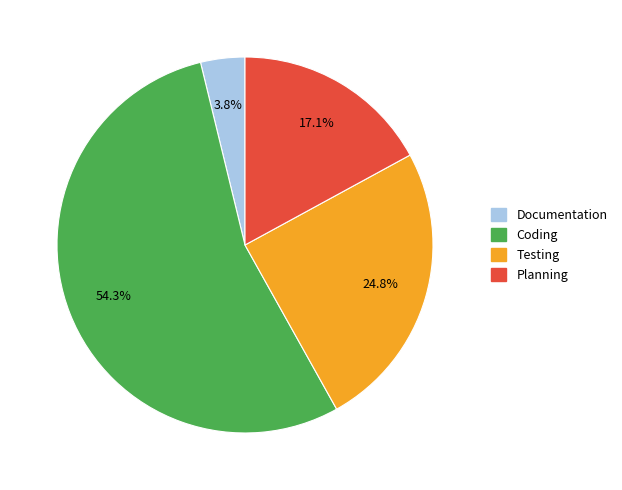

To the nearest percent, what is the difference between the Documentation and Testing slice percentages?

21%